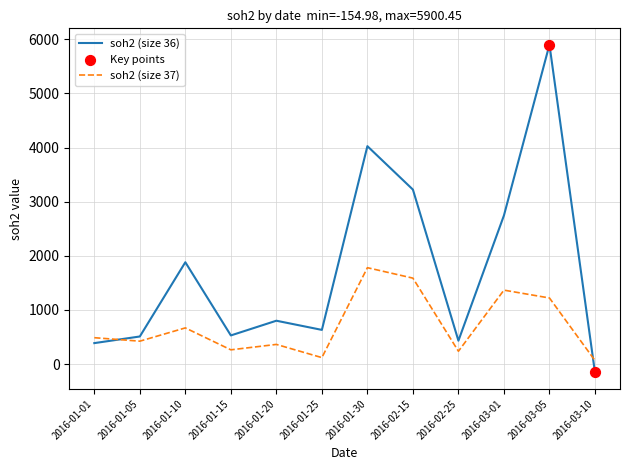

At how many categories does at least one series exceed 346?

11